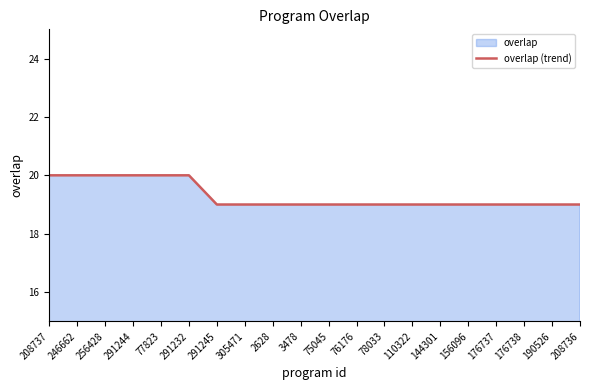

What is the change in value from 291232 to 2628?

-1